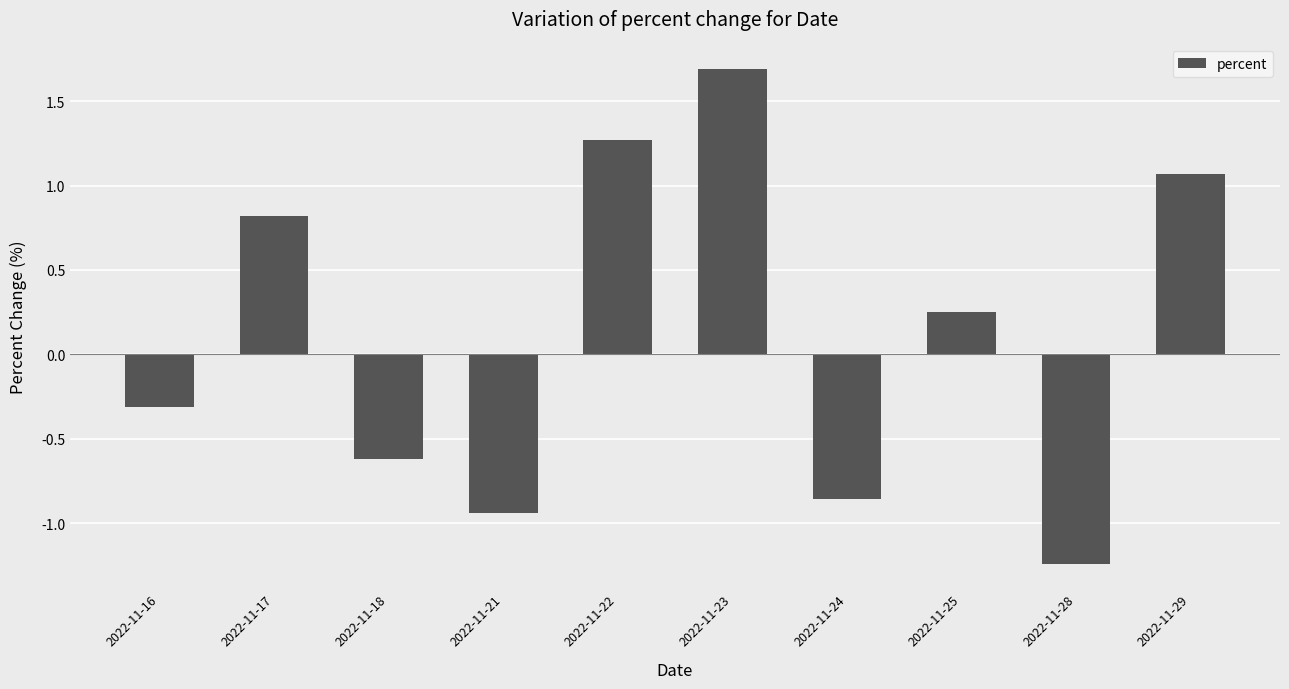

What is the value of the 3rd bar from the left?

-0.6